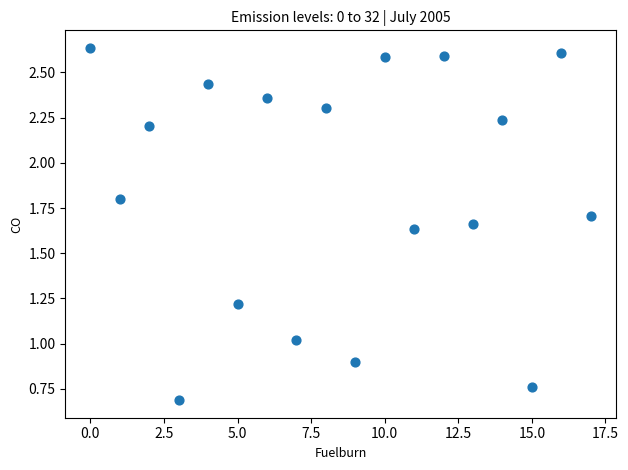

What is the range of Y values (max minus min)?

1.9